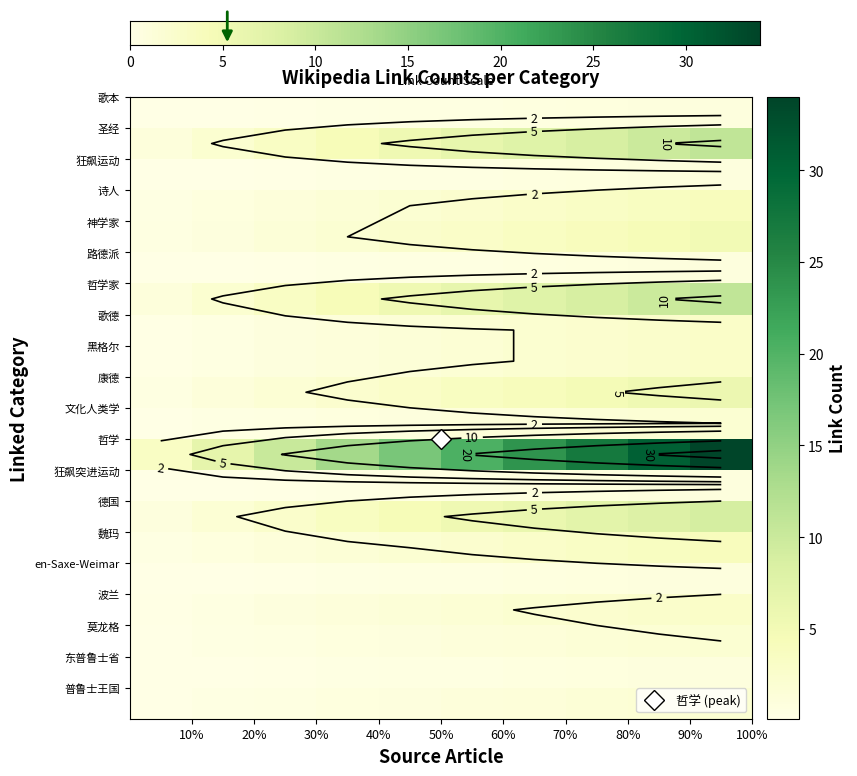

How many data points are above 3?

8